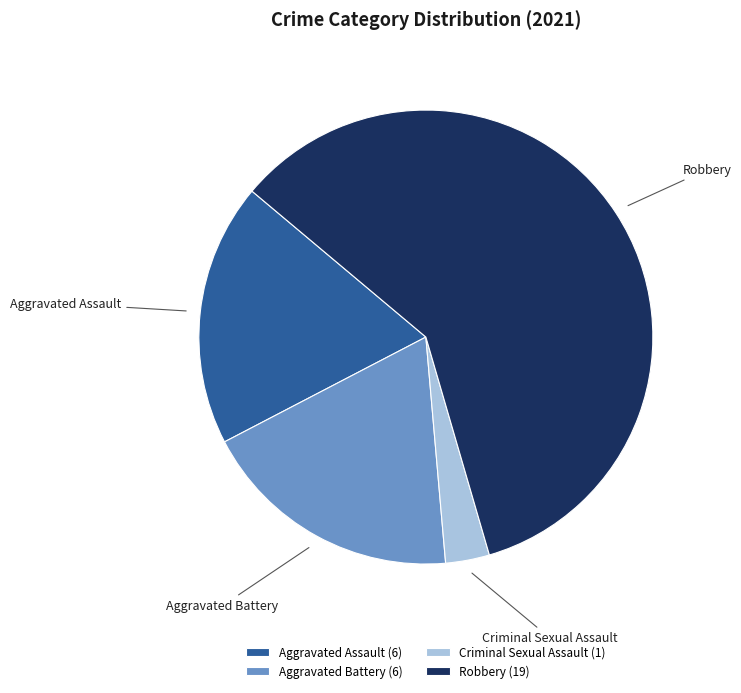

How many slices are in this pie chart?

4